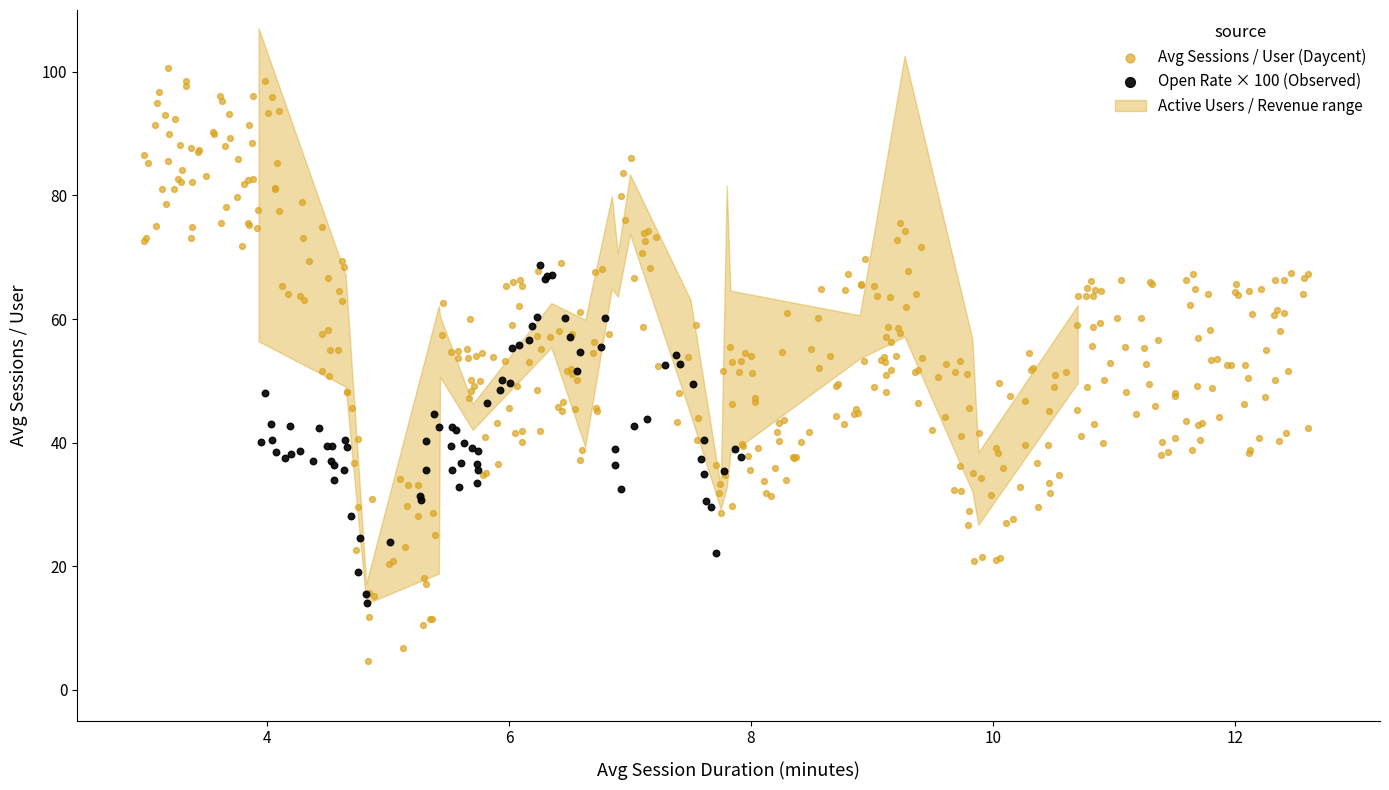

Which series contains the lowest Y value?

Avg Sessions / User (Daycent)